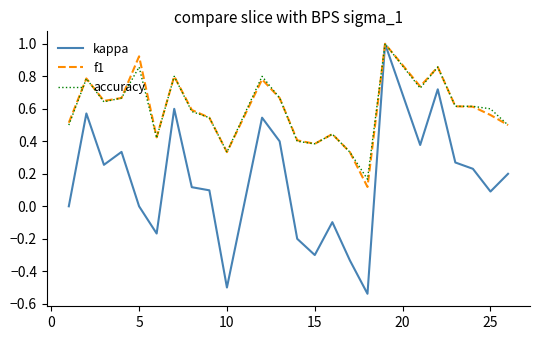

True or false: f1 has more than 1 interior local peaks.

True